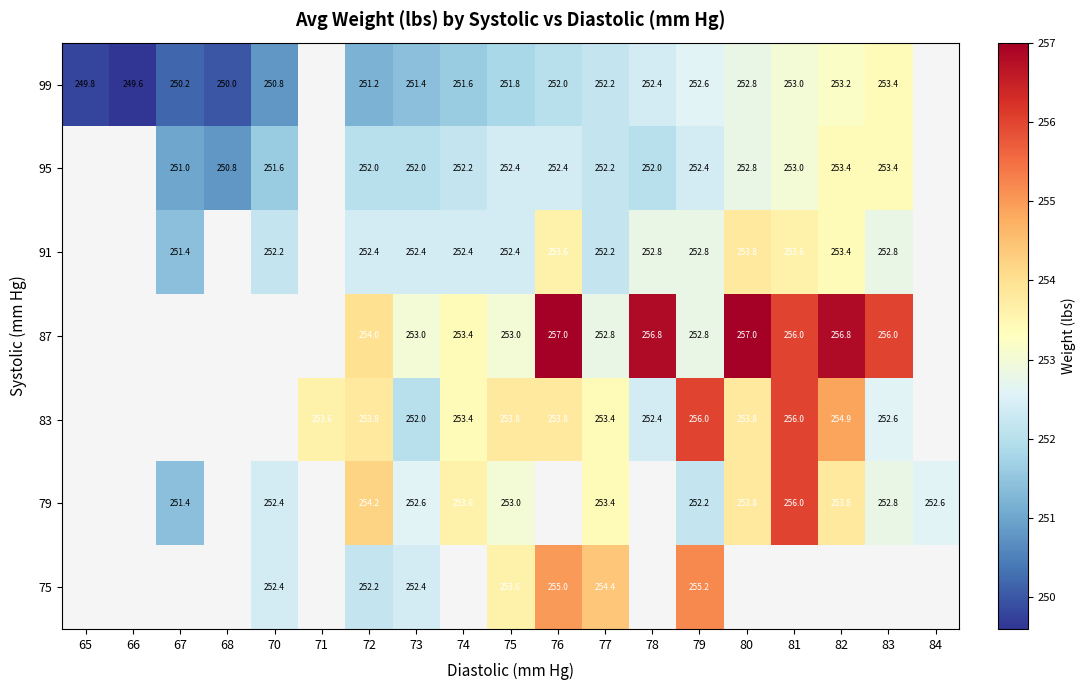

What is the total value across all series at 75?

1770.0